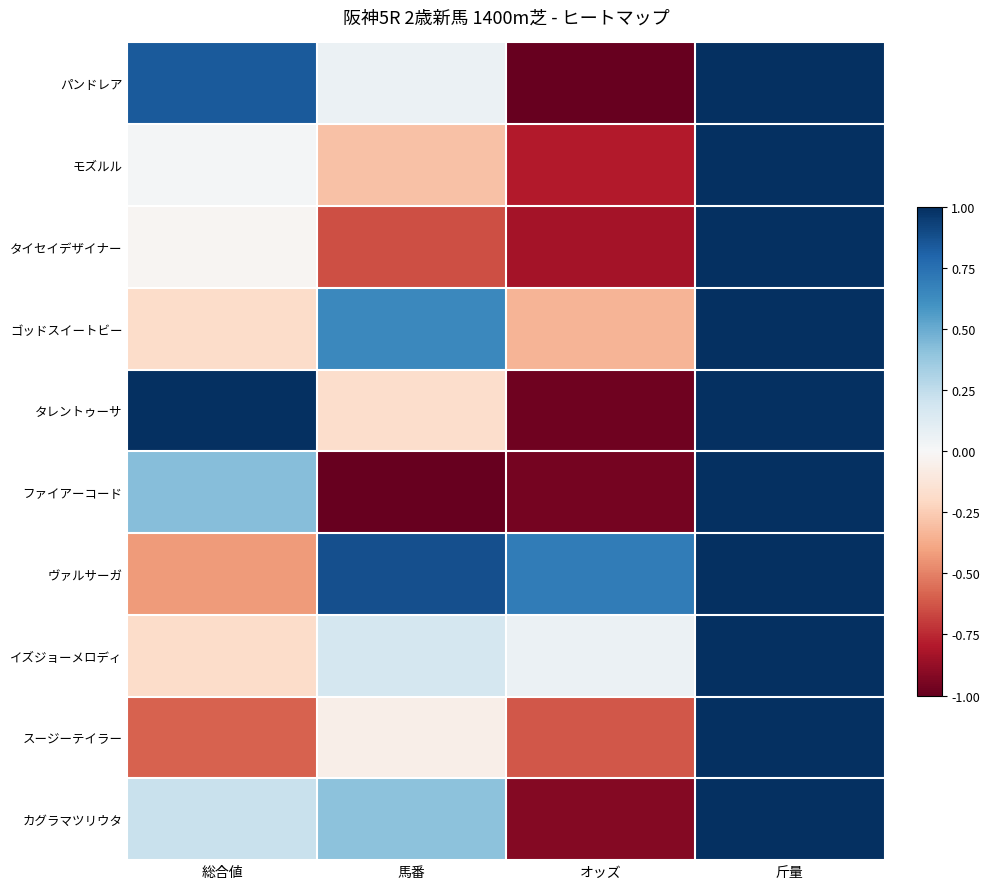

What is the maximum value shown in the chart?

1.0